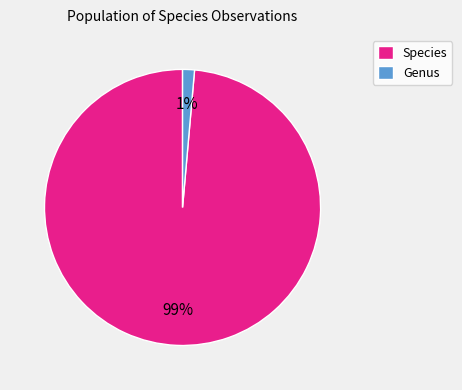

Rank the categories by value from highest to lowest.

Species, Genus